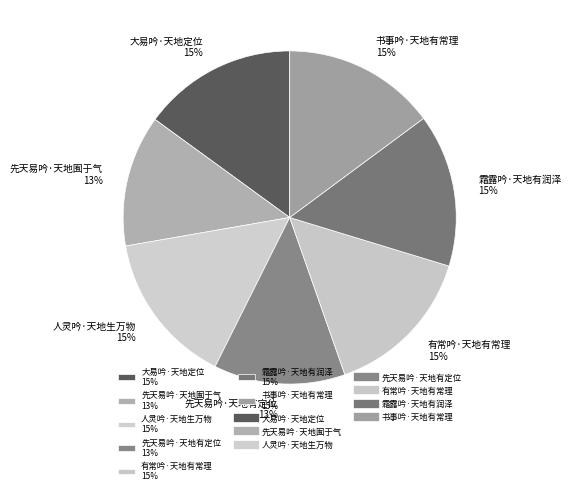

Count the number of slices in the pie.

7